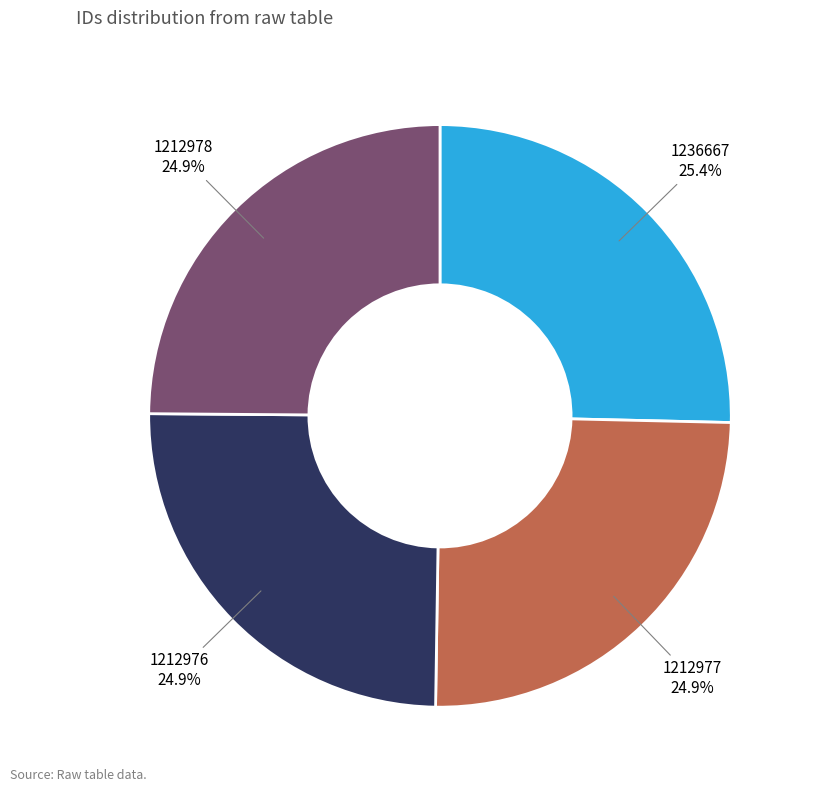

Is 1212977 the majority of the pie?

No